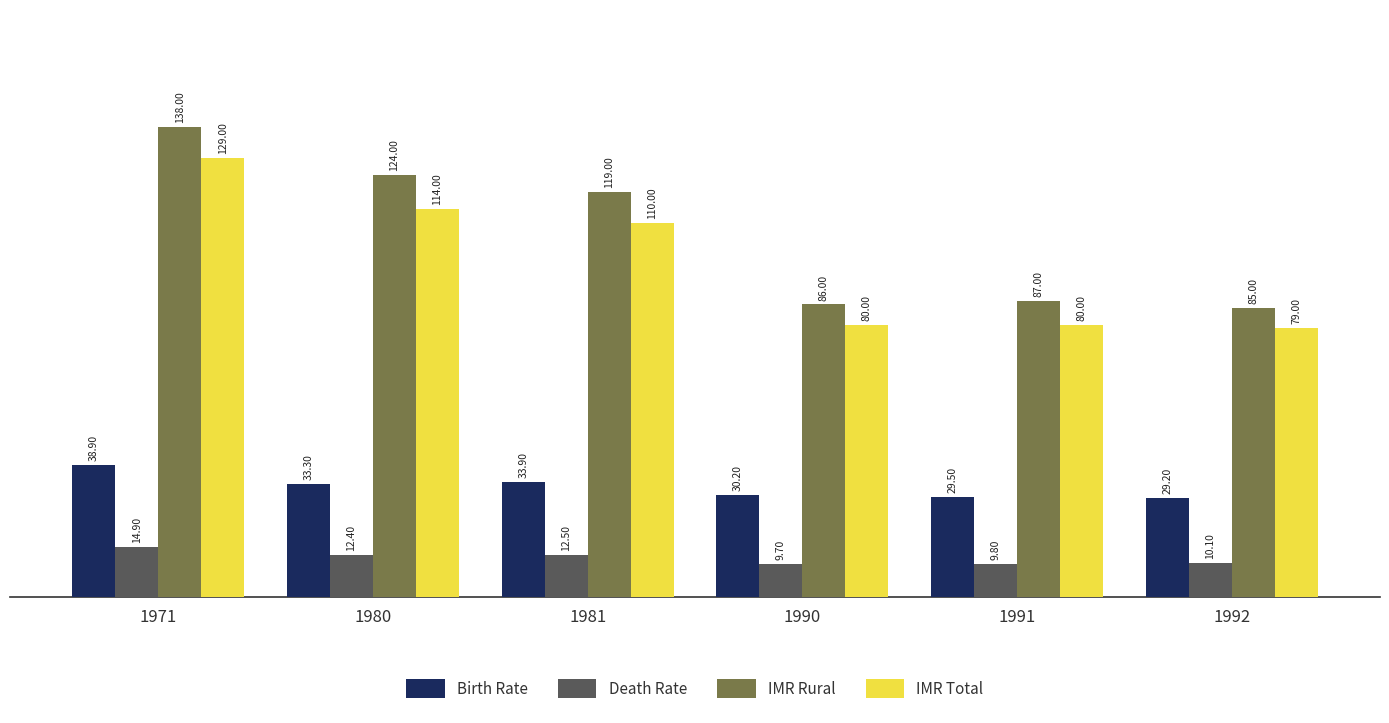

How many values in the Birth Rate series are below 33?

3